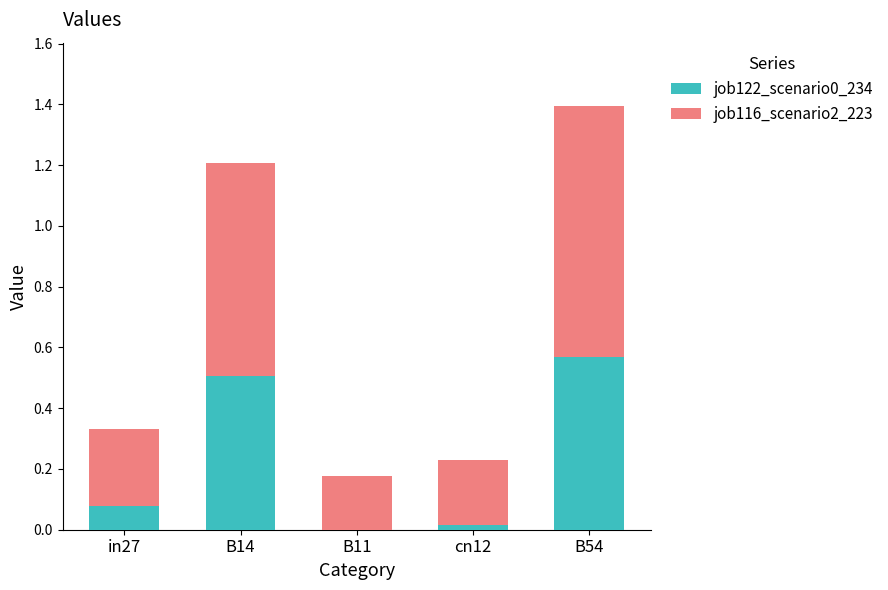

At which label does job122_scenario0_234 reach its peak?

B54